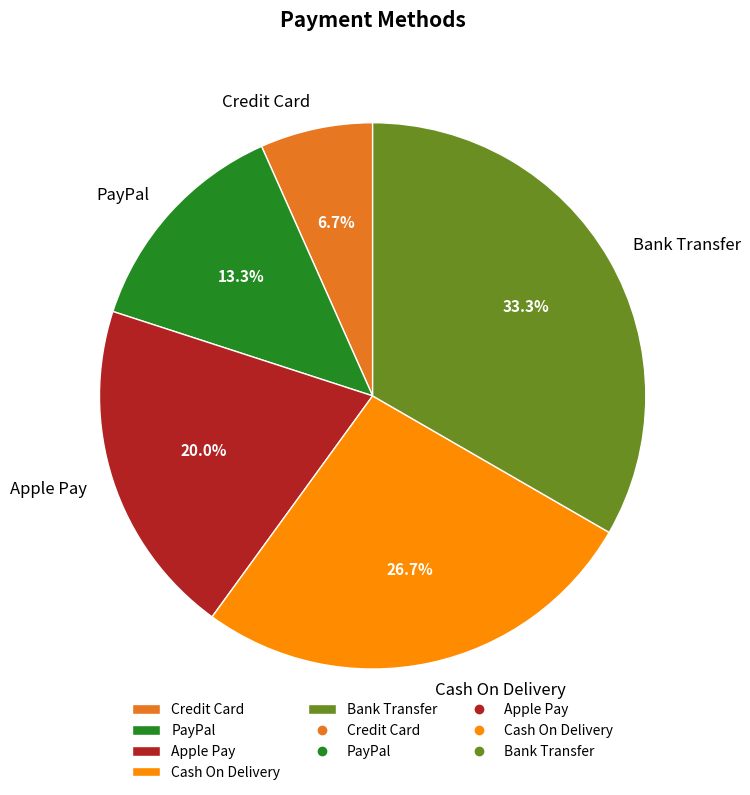

Combined, what portion of the pie is PayPal and Apple Pay?

33.3%